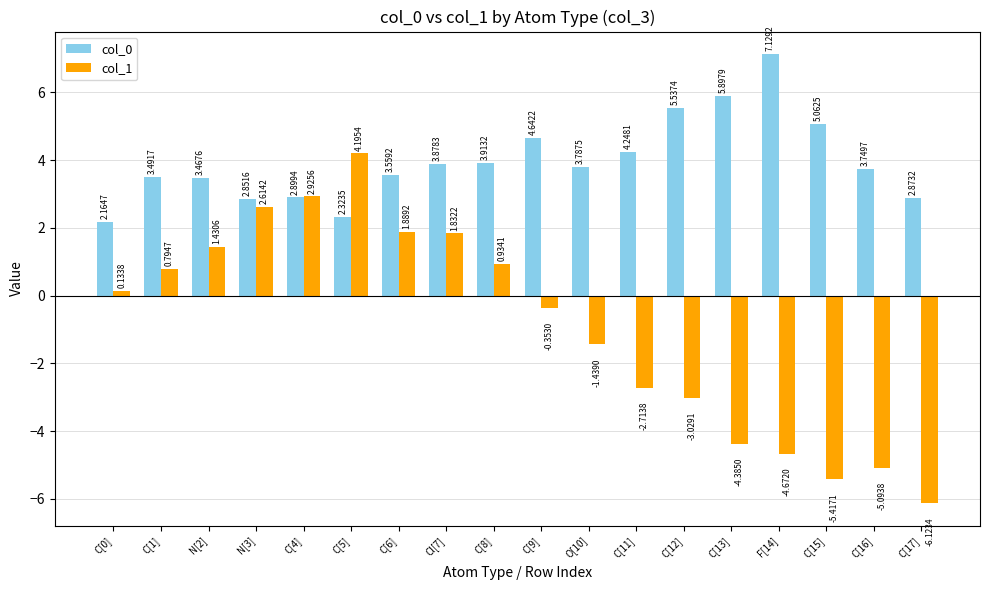

Which series has the widest spread of values?

col_1